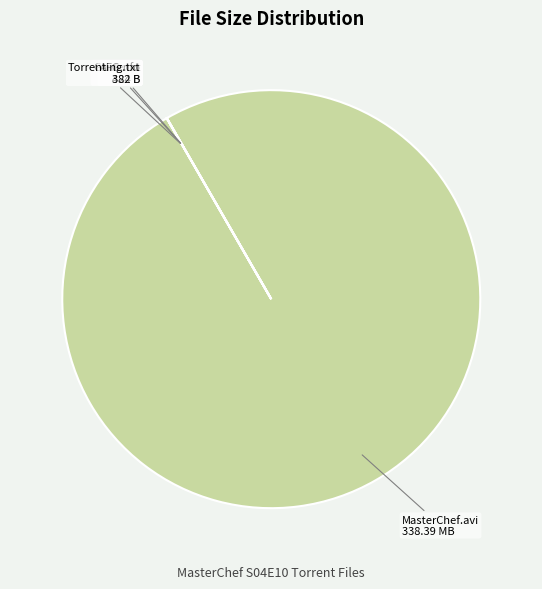

Is there any slice that represents more than half of the pie?

Yes